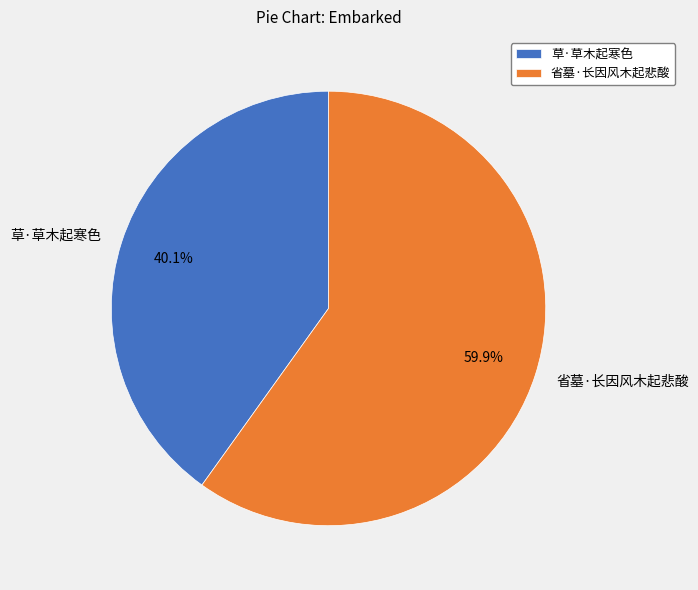

To the nearest percent, what is the difference between the 草·草木起寒色 and 省墓·长因风木起悲酸 slice percentages?

20%